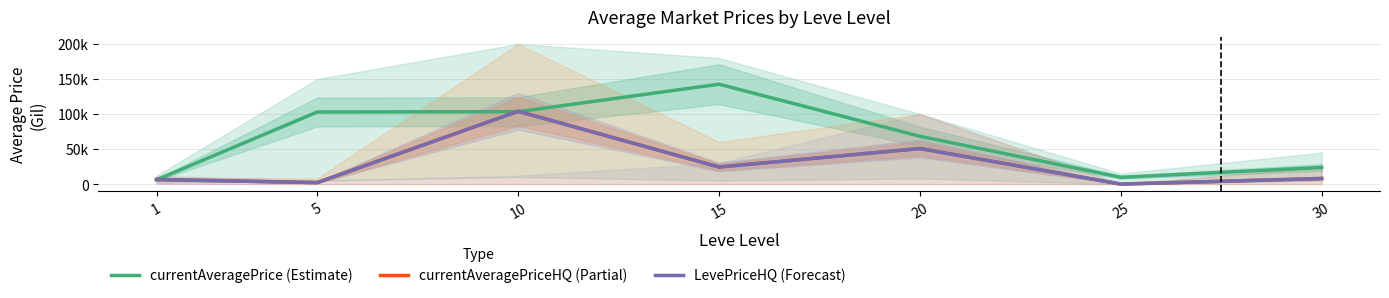

What is the value of the currentAveragePriceHQ (Partial) point at the 2nd from the left?

2099.2